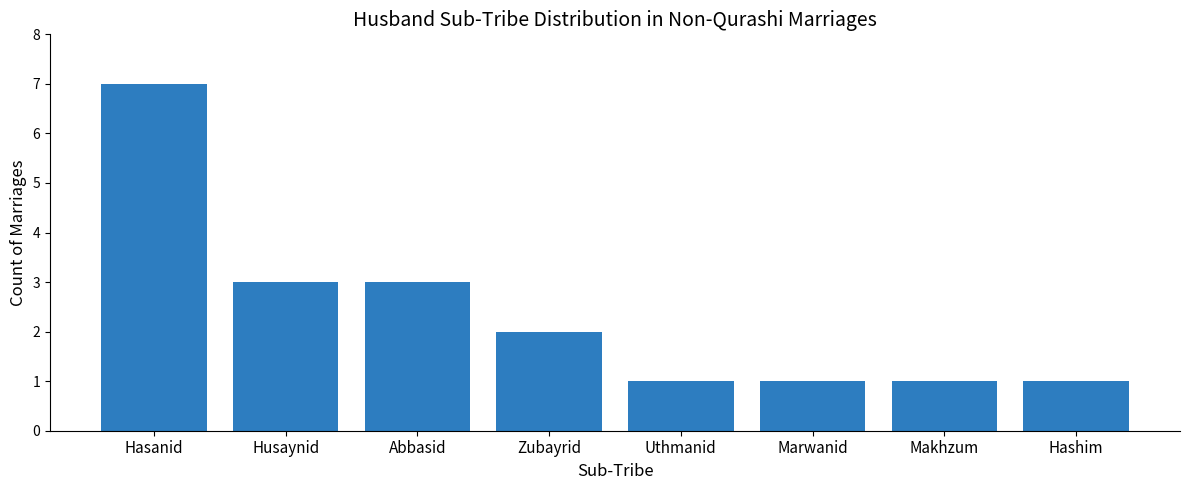

The value at Zubayrid is 0. True or false?

False